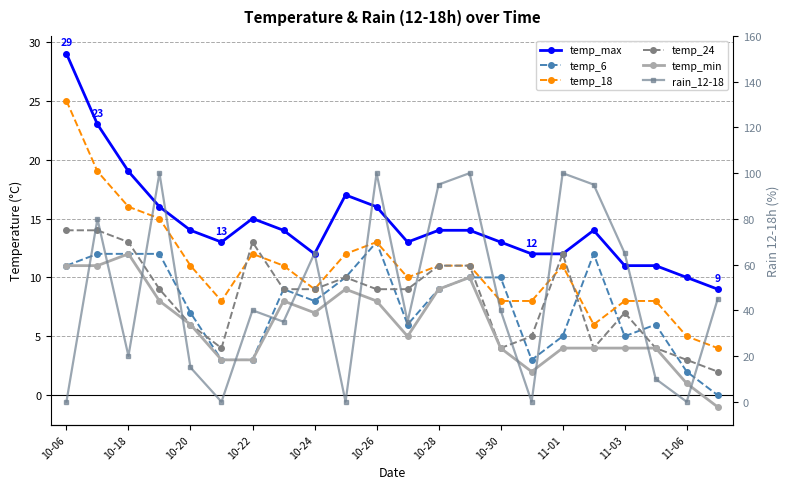

Which series changed the most between 10-06 and 10-22?

rain_12-18